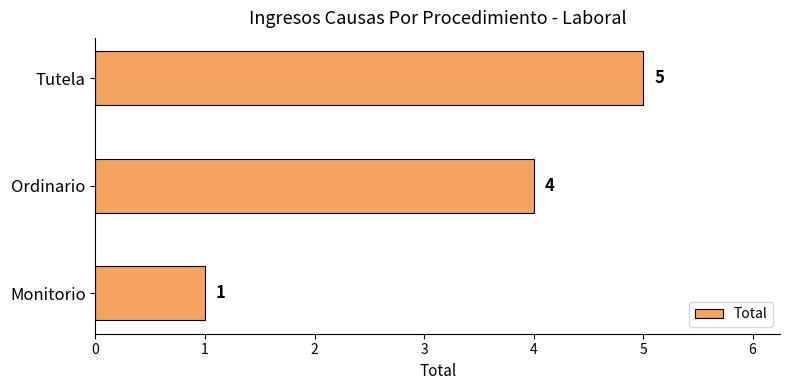

List the labels in order of value, smallest first.

Monitorio, Ordinario, Tutela